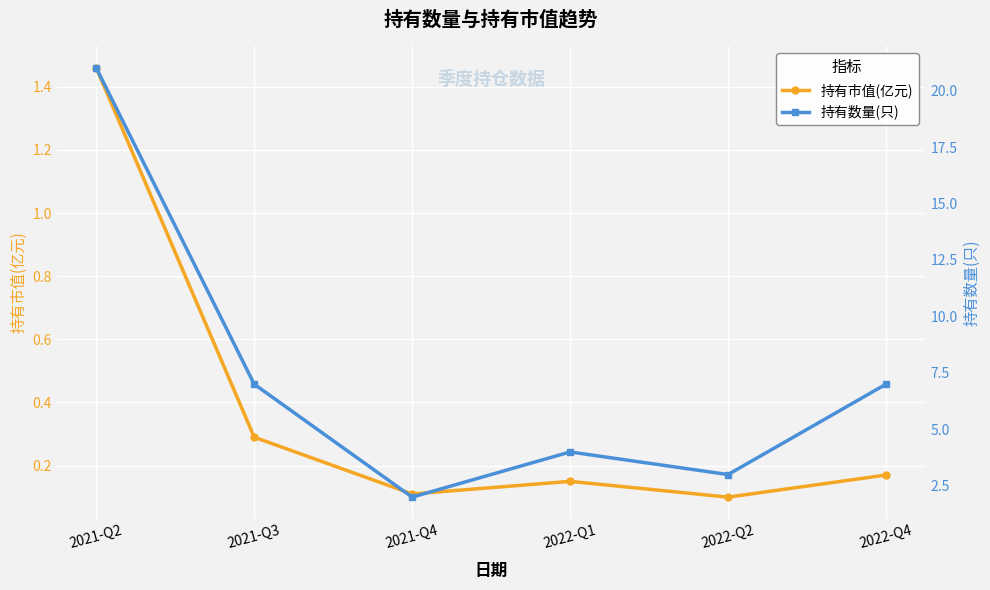

What is the difference between the maximum and minimum values in the 持有市值(亿元) series?

1.4